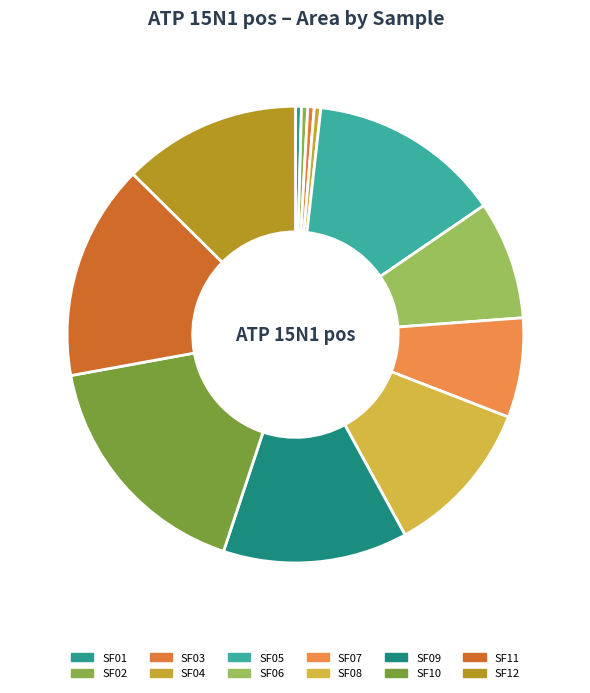

What percentage is the SF06 slice, to the nearest percent?

8%